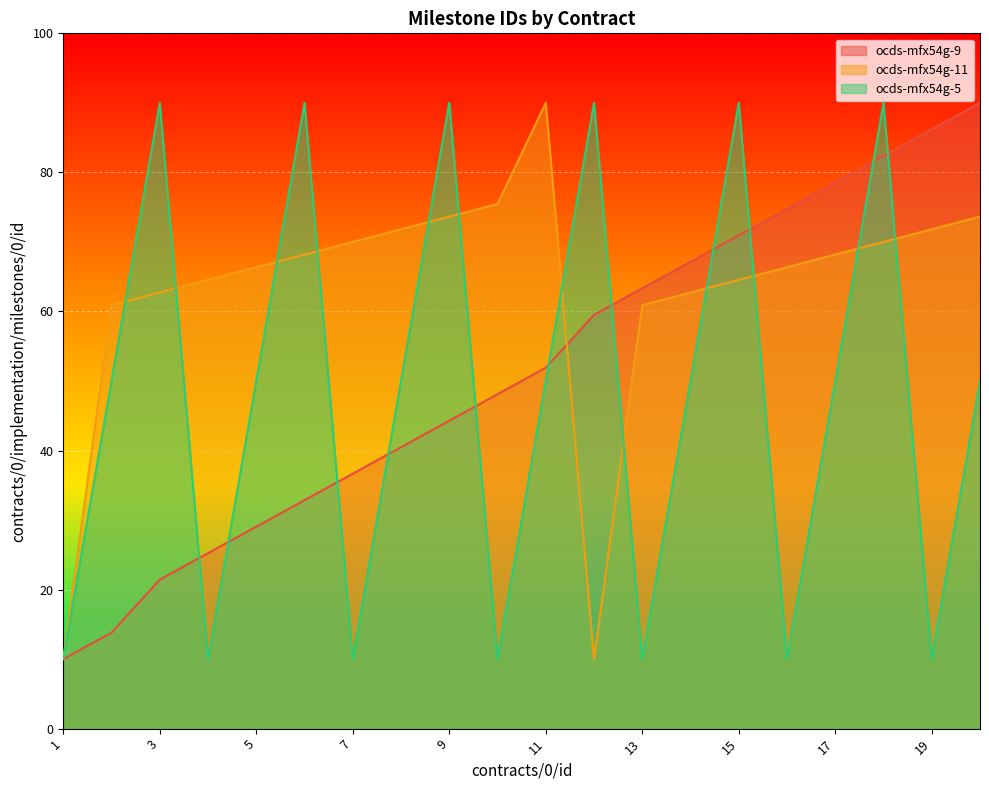

List the series in order of their overall mean, lowest first.

ocds-mfx54g-5, ocds-mfx54g-9, ocds-mfx54g-11